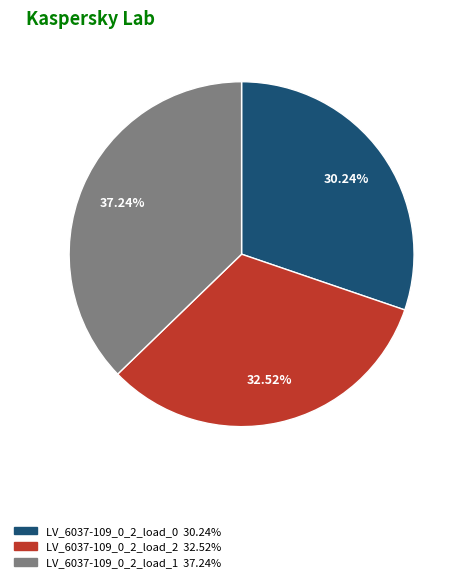

Is it true that LV_6037-109_0_2_load_0 is 41% of the pie?

False